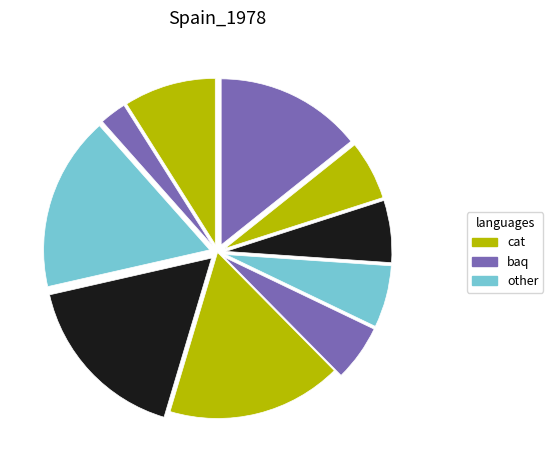

How many segments does this pie chart have?

10